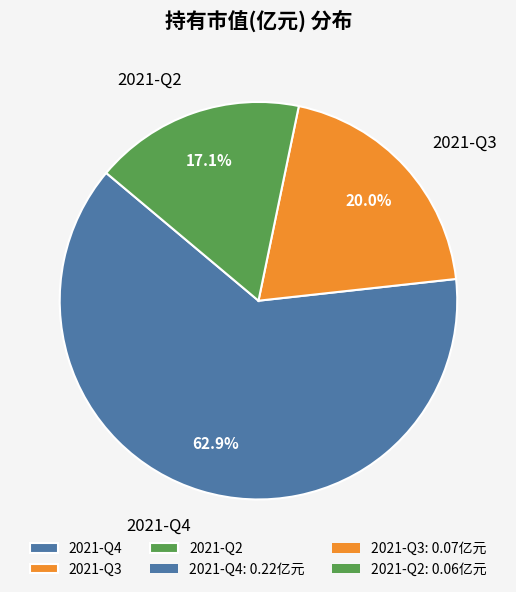

To the nearest percent, what percentage of the pie is 2021-Q2?

17%